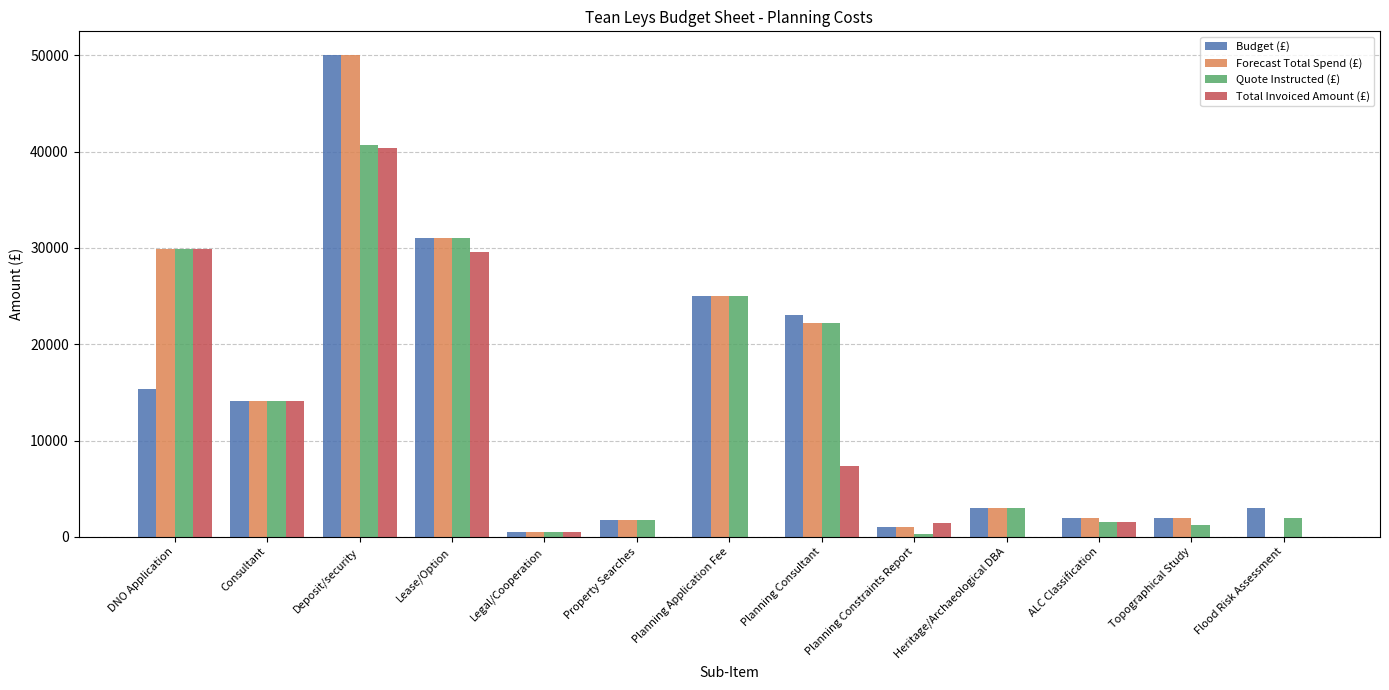

What is the total value across all series at Property Searches?

5250.0